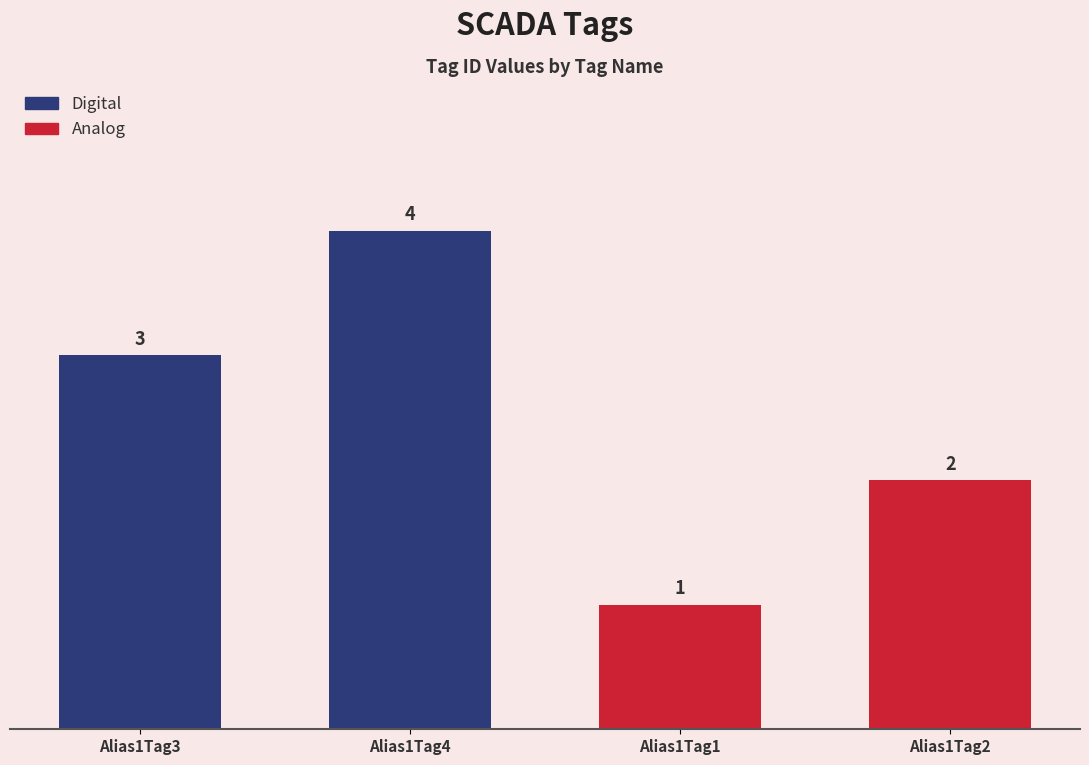

What is the minimum value shown in the chart?

1